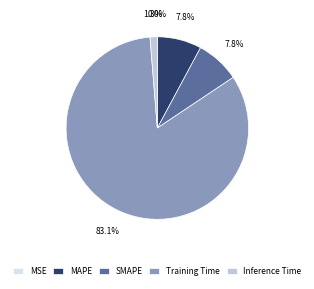

Which slice is the largest?

Training Time